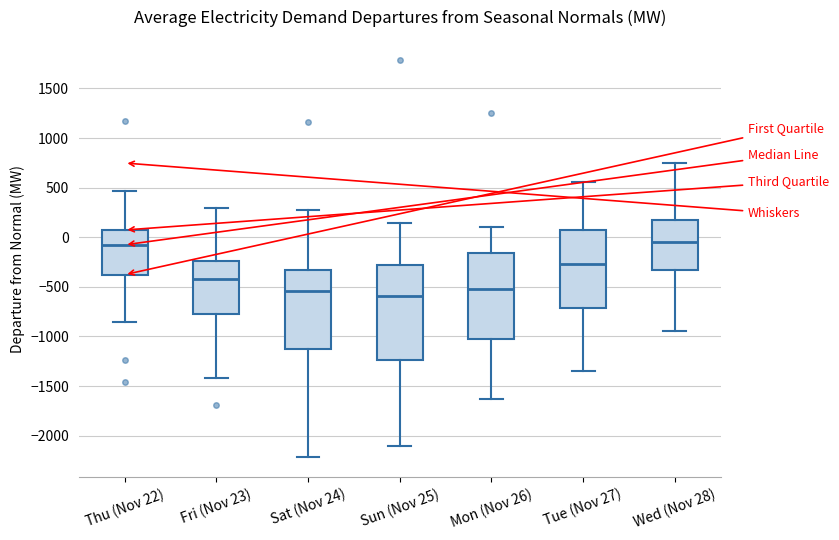

Reading left to right, transcribe this box plot: for each box, give where its median line is, the range the box spans, and where its two whiskers end, as read against the y-axis. The values are not printed on the chart, so give them approximately, as read against the axis.

Thu (Nov 22): median -100, box -400 to 50, whiskers -850 to 450
Fri (Nov 23): median -450, box -750 to -250, whiskers -1400 to 300
Sat (Nov 24): median -550, box -1150 to -350, whiskers -2200 to 300
Sun (Nov 25): median -600, box -1250 to -300, whiskers -2100 to 150
Mon (Nov 26): median -500, box -1000 to -150, whiskers -1650 to 100
Tue (Nov 27): median -250, box -700 to 100, whiskers -1350 to 550
Wed (Nov 28): median -50, box -350 to 200, whiskers -950 to 750